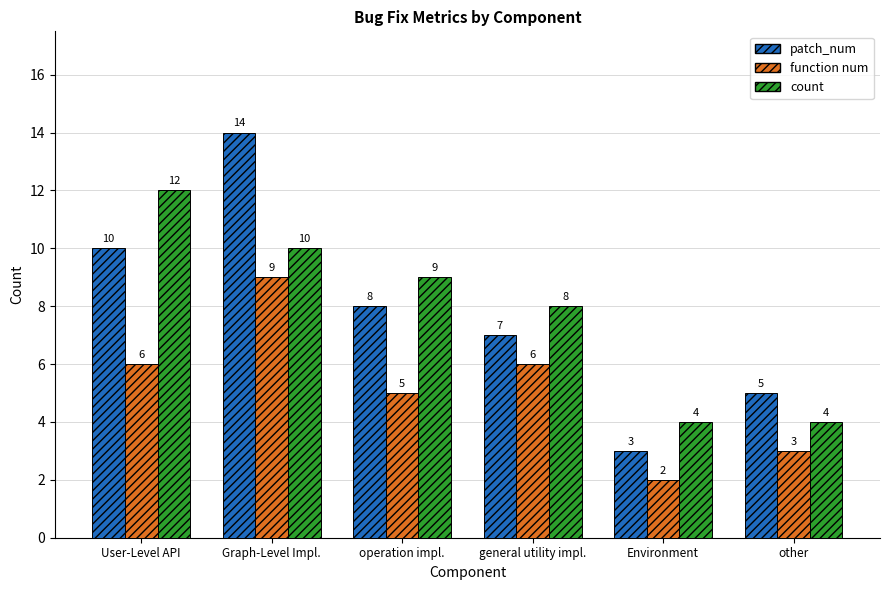

What position from the right is general utility impl.?

3